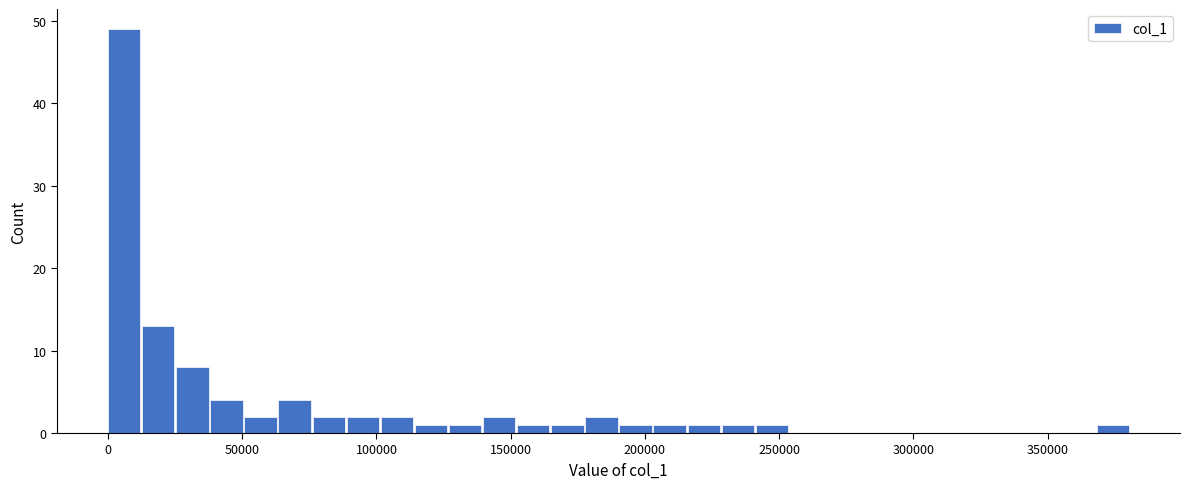

Read against the x-axis, roughly where is the centre of the tallest bar?

5000